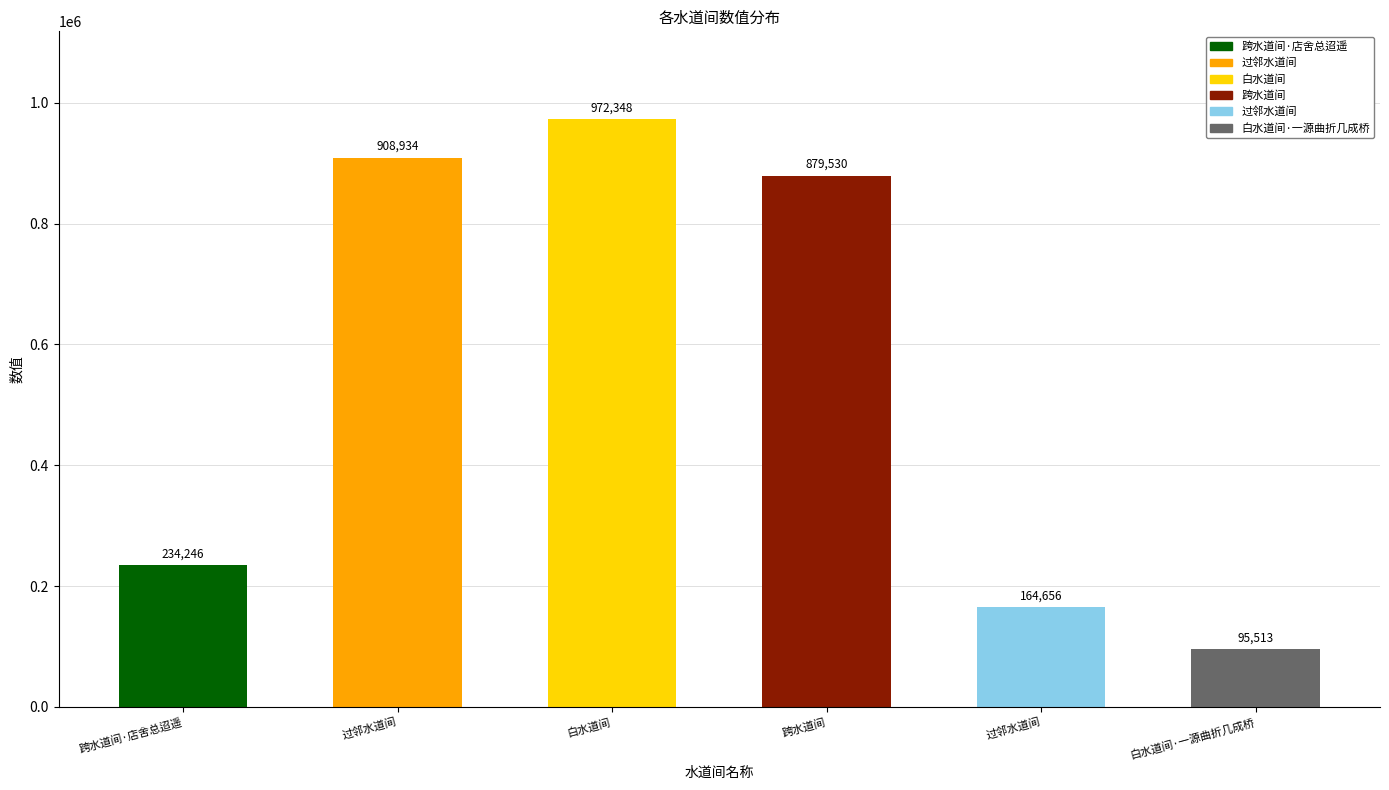

How many bars are there in total?

6